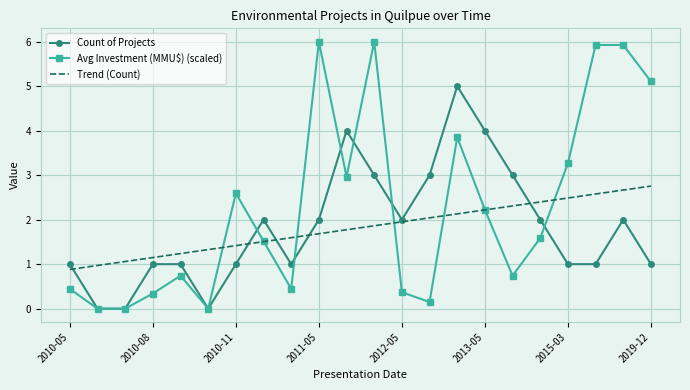

What is the greatest value displayed?

6.0